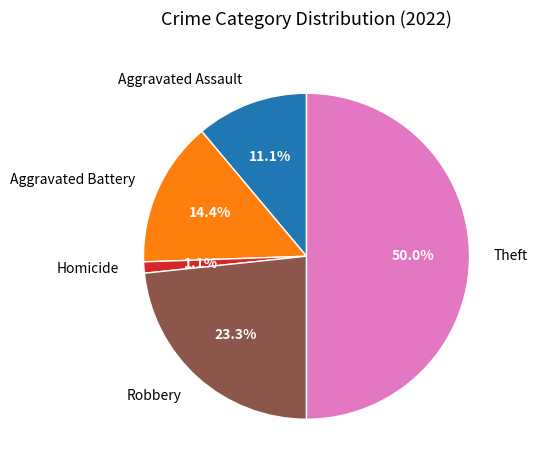

How many segments does this pie chart have?

5